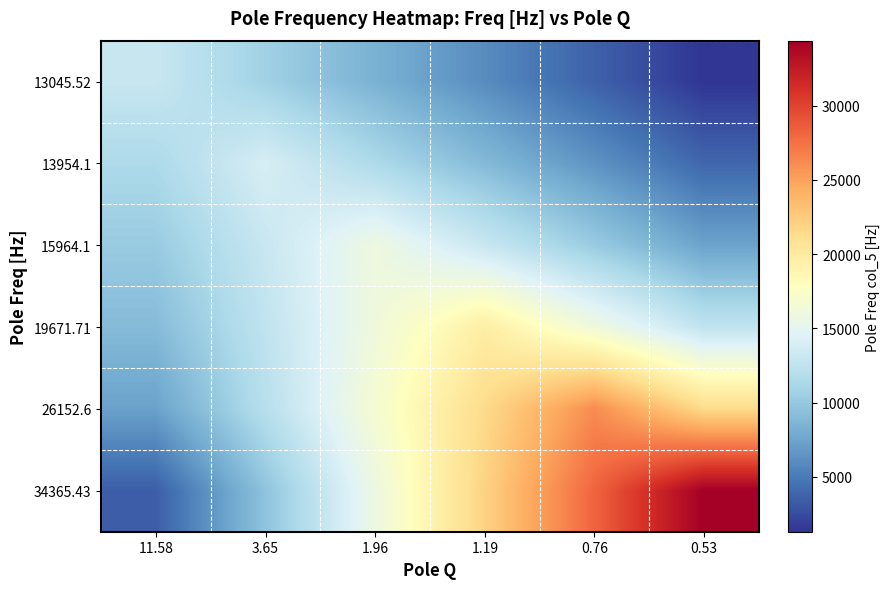

What is the maximum value shown in the chart?

34365.4